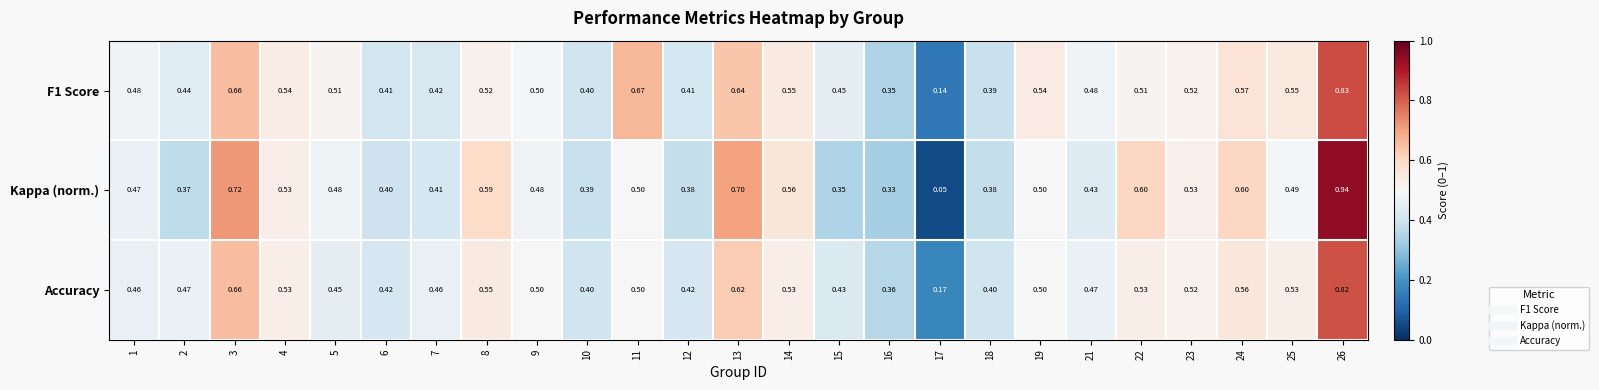

List the series in order of their peak value, lowest first.

Accuracy, F1 Score, Kappa (norm.)